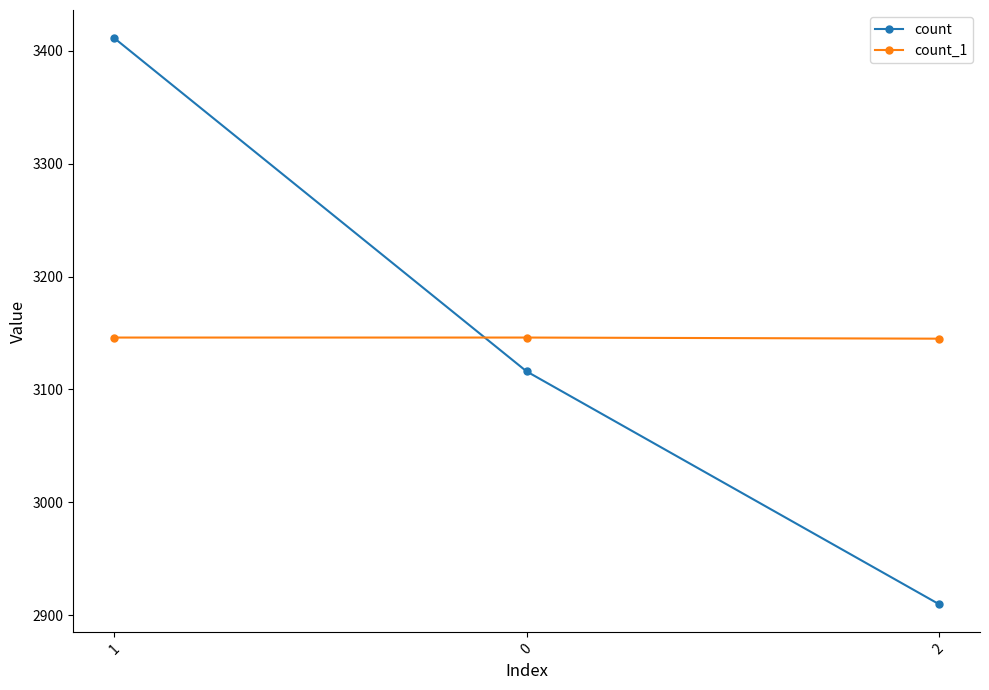

What value does the count series have at 1?

3411